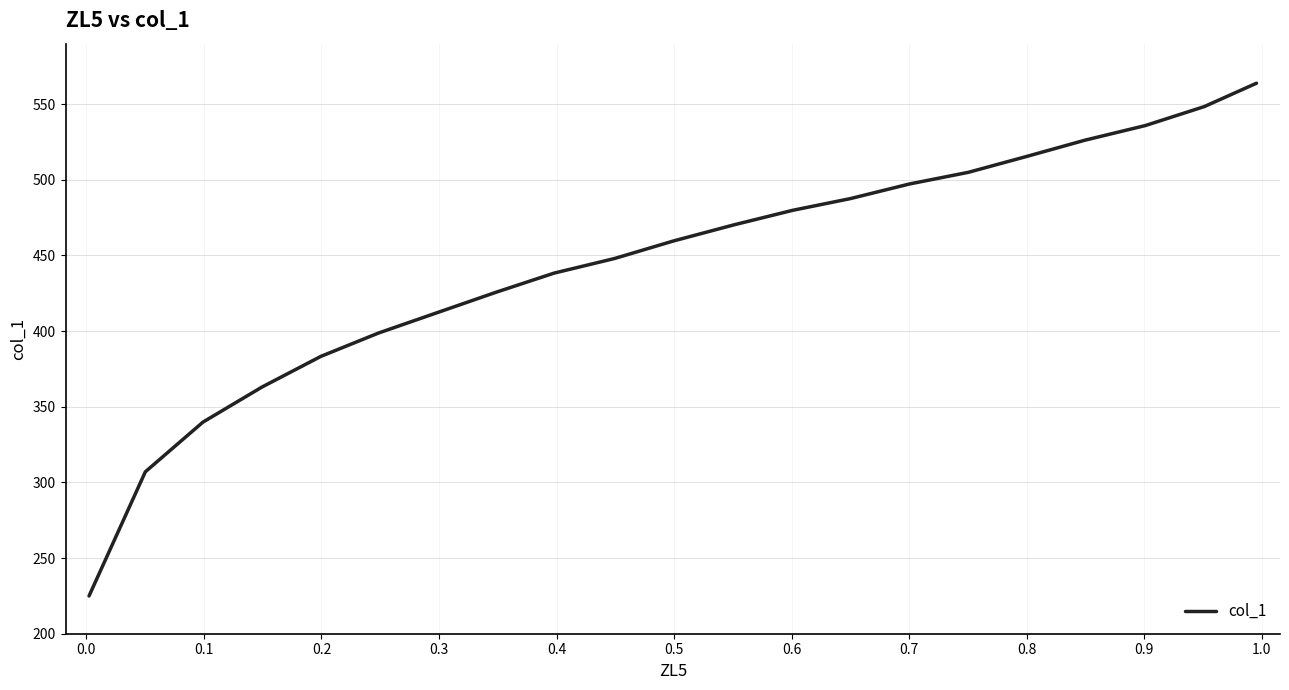

What is the smallest value displayed?

225.0